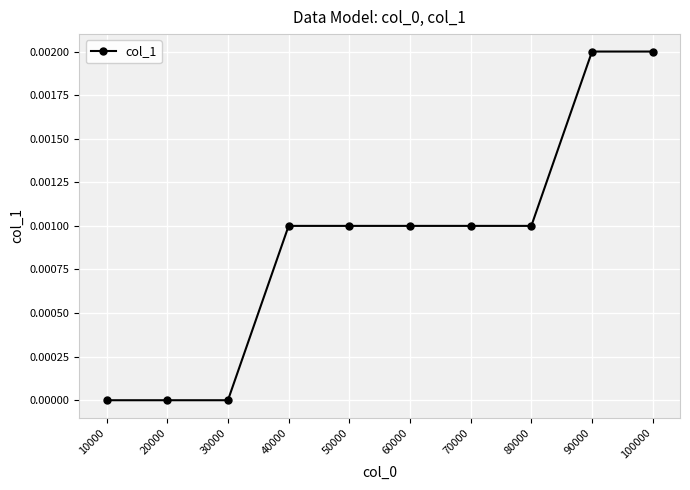

Count the values in the range 0 to 1.

10